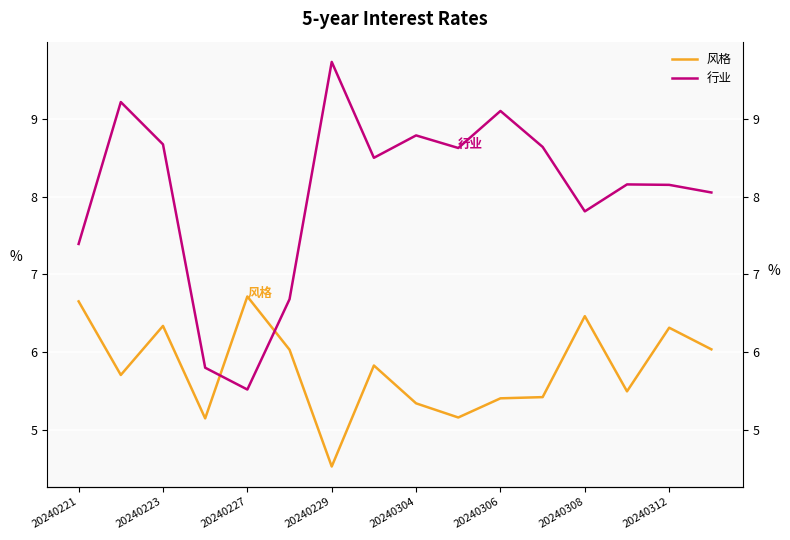

What is the difference between the maximum and minimum values in the 行业 series?

4.2